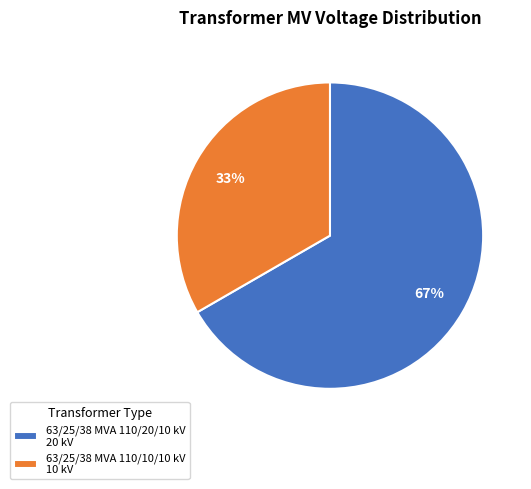

The 63/25/38 MVA 110/10/10 kV slice represents 21% of the pie. True or false?

False